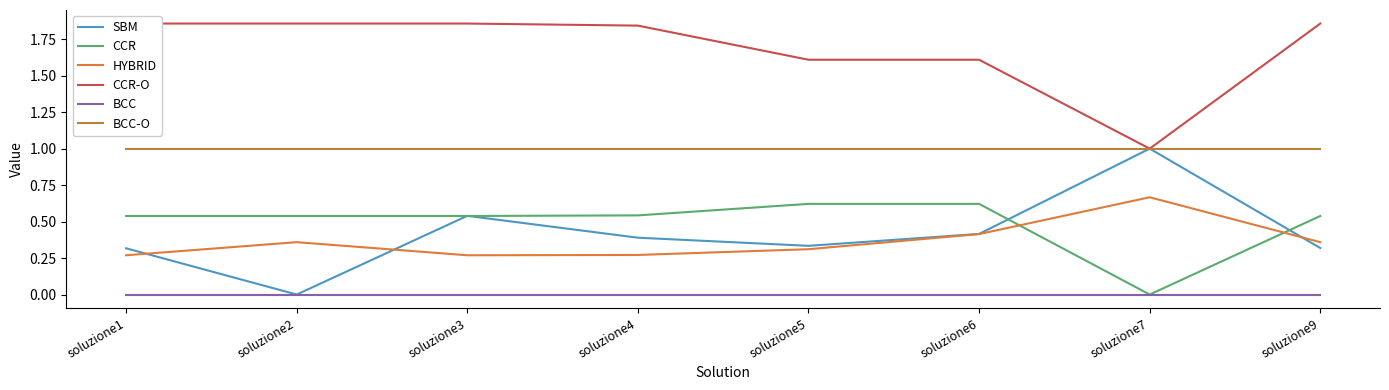

Which series has the largest total across all categories?

CCR-O